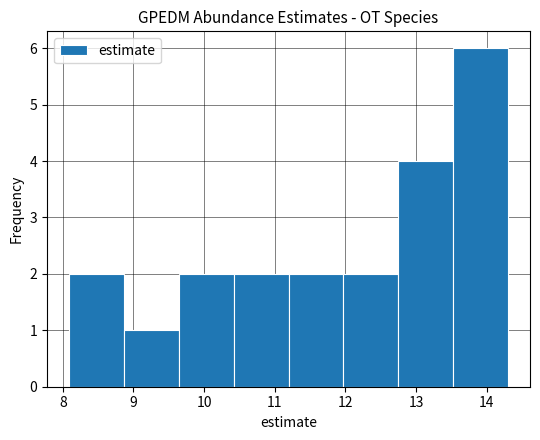

Reading left to right, transcribe this chart: for each bar, give the range it covers on the x-axis and its height. Neither the bar edges nor the heights are printed on the chart, so give them approximately, as read against the axes.

8.1 to 8.9: 2
8.9 to 9.6: 1
9.6 to 10.4: 2
10.4 to 11.2: 2
11.2 to 12.0: 2
12.0 to 12.7: 2
12.7 to 13.5: 4
13.5 to 14.3: 6